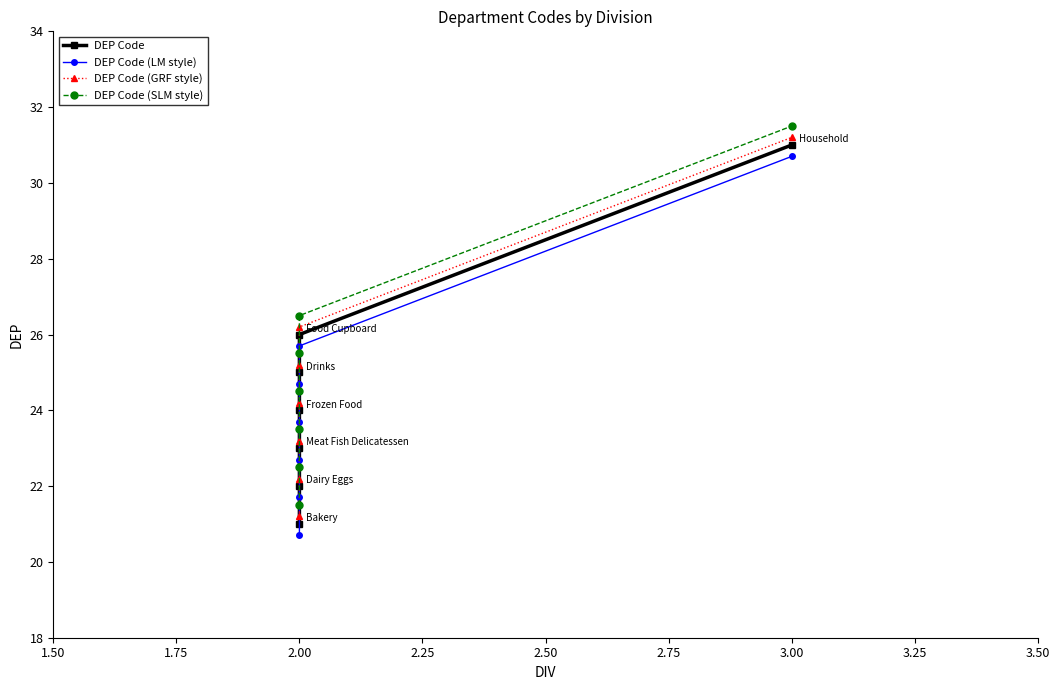

How many distinct data groups are displayed?

4